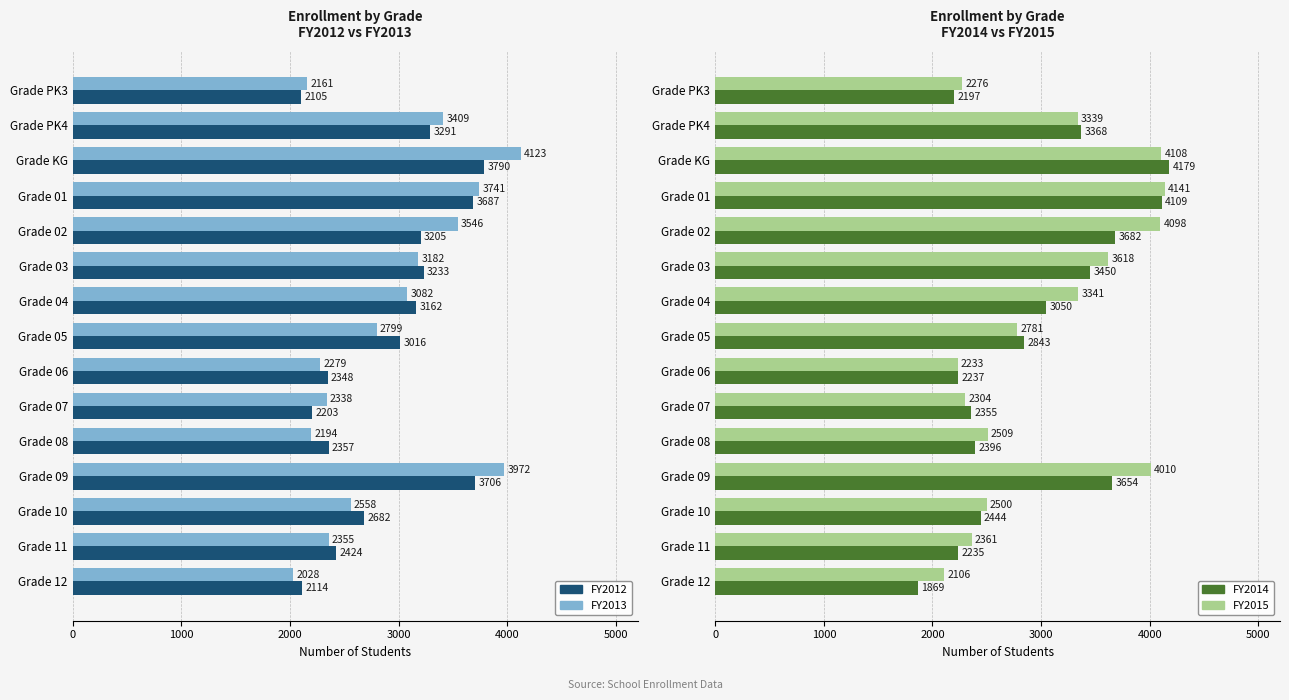

What is the minimum value shown in the chart?

1869